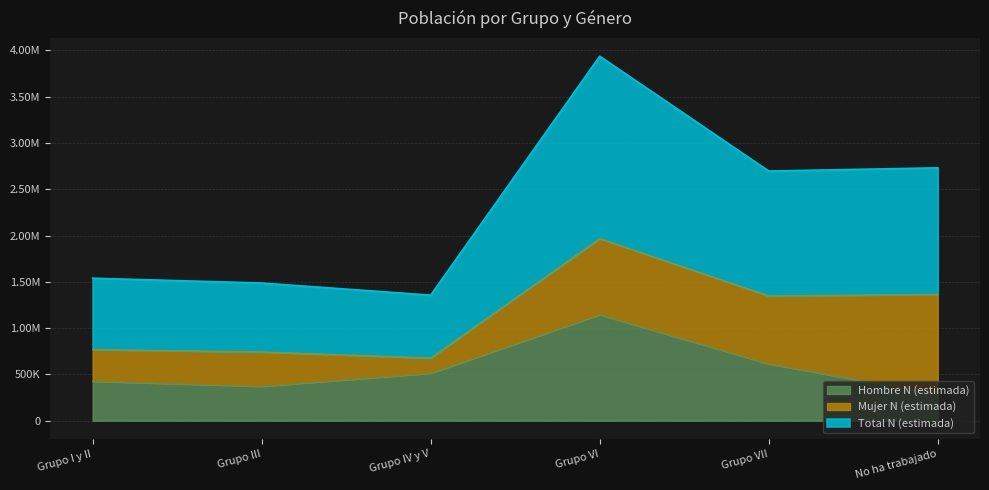

At which label does Hombre N (estimada) reach its minimum?

No ha trabajado